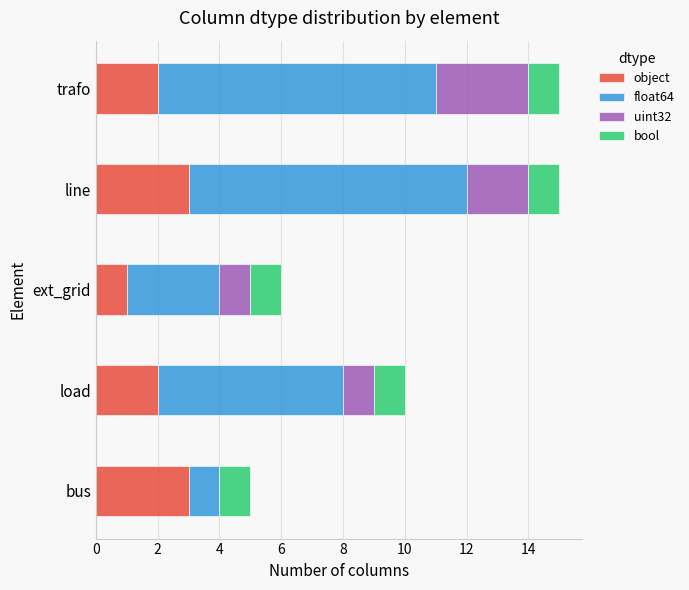

What is the total value across all series at bus?

5